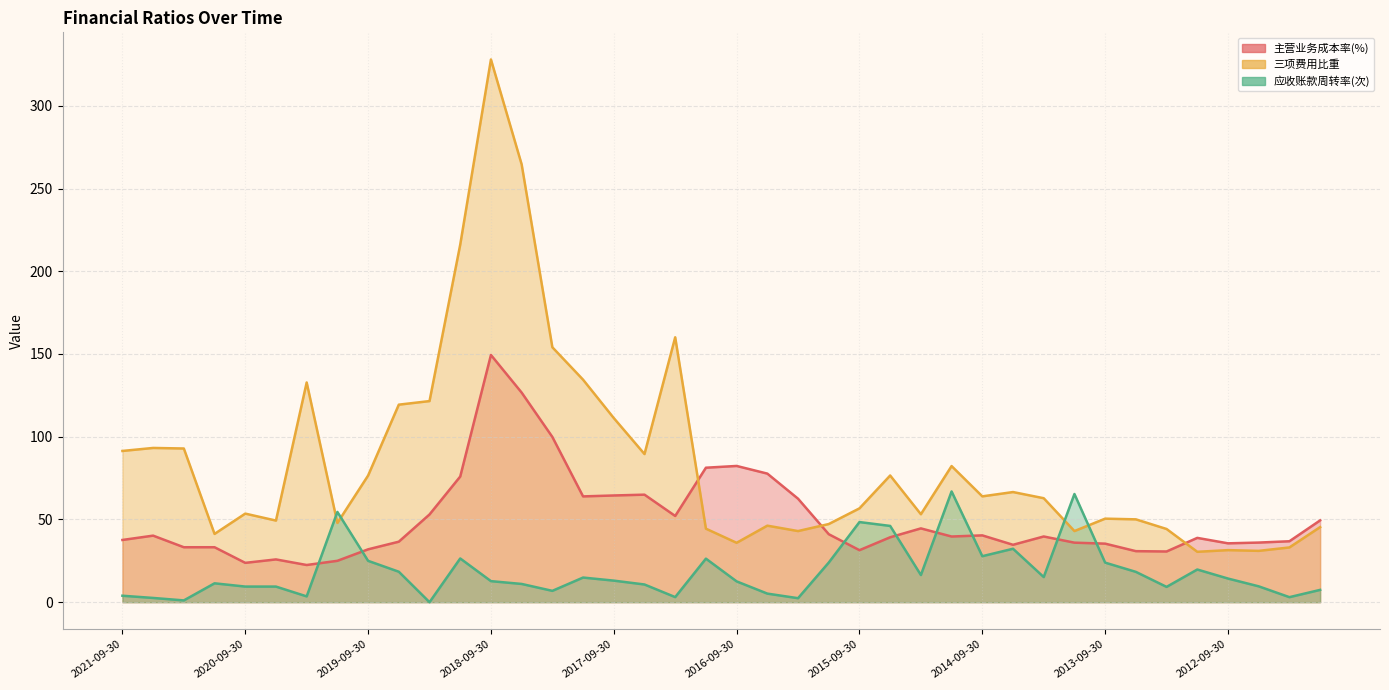

What are all the series names shown in the legend?

主营业务成本率(%), 三项费用比重, 应收账款周转率(次)